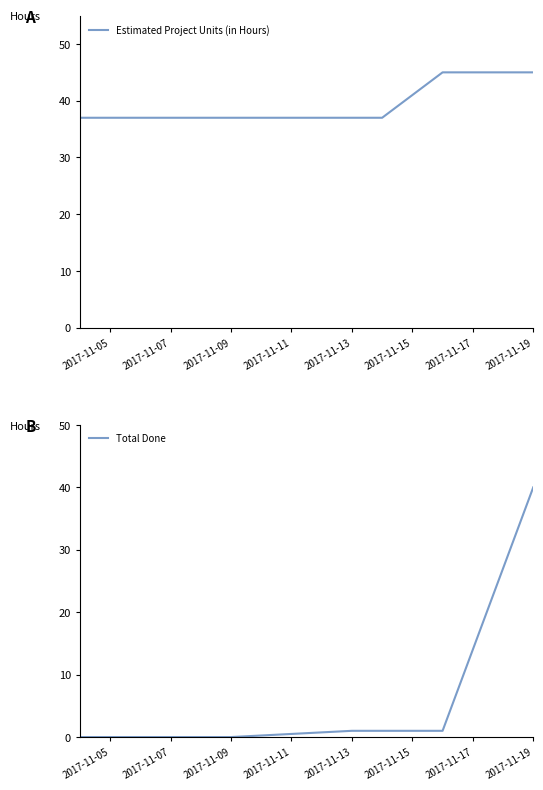

What is the total value across all series at 2017-11-17?

46